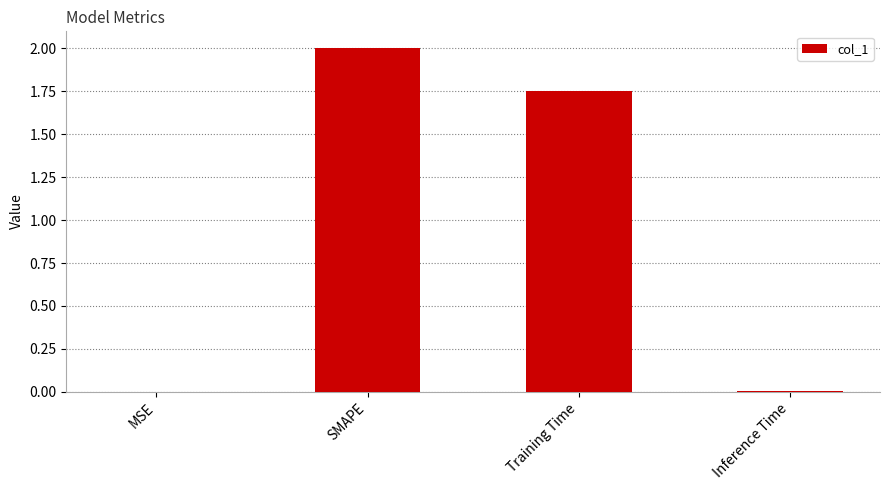

What is the sum of all values?

3.8